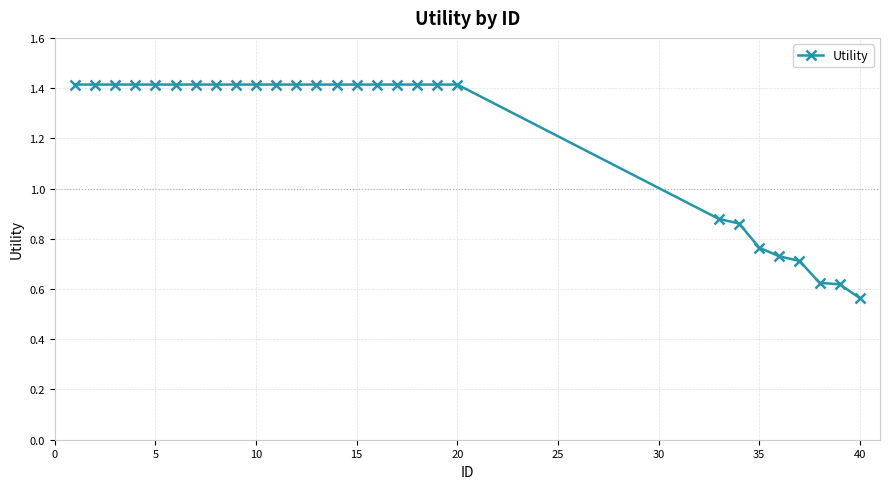

What is the value of the 19th point from the left?

1.4